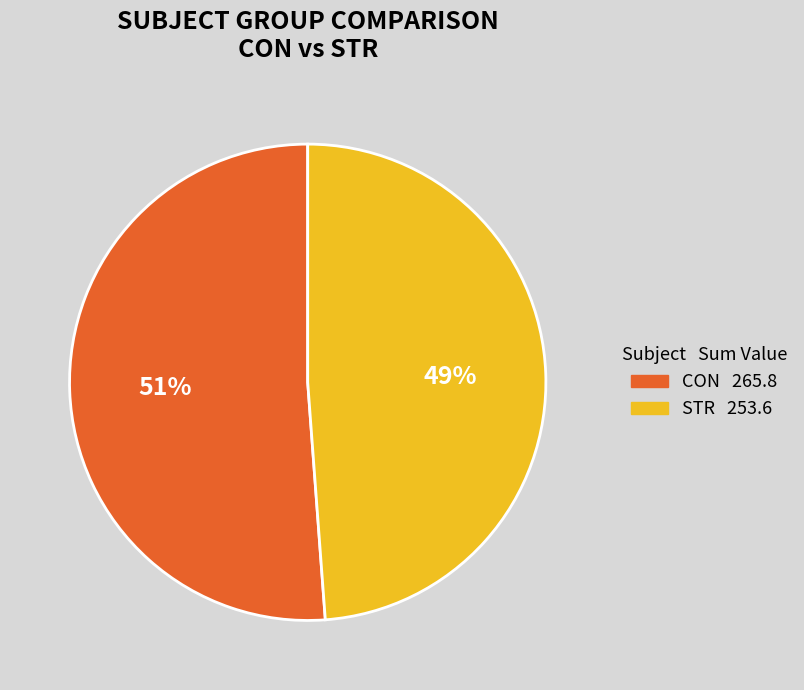

Between STR and CON, which is larger?

CON